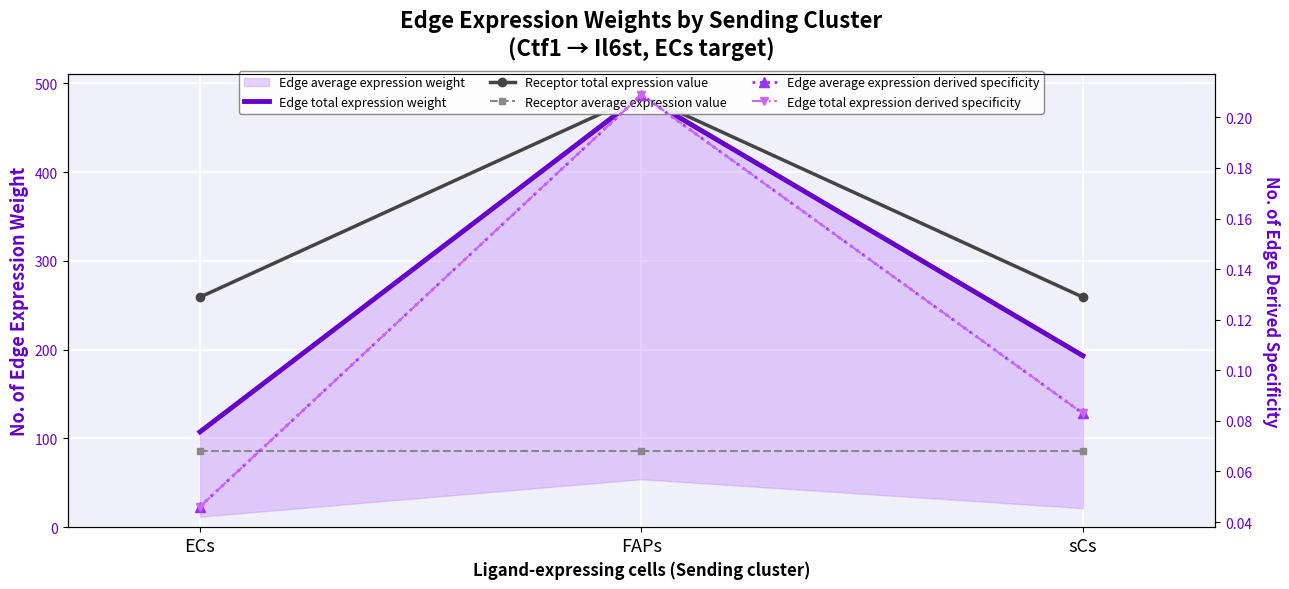

Which series has the widest spread of values?

Edge total expression weight